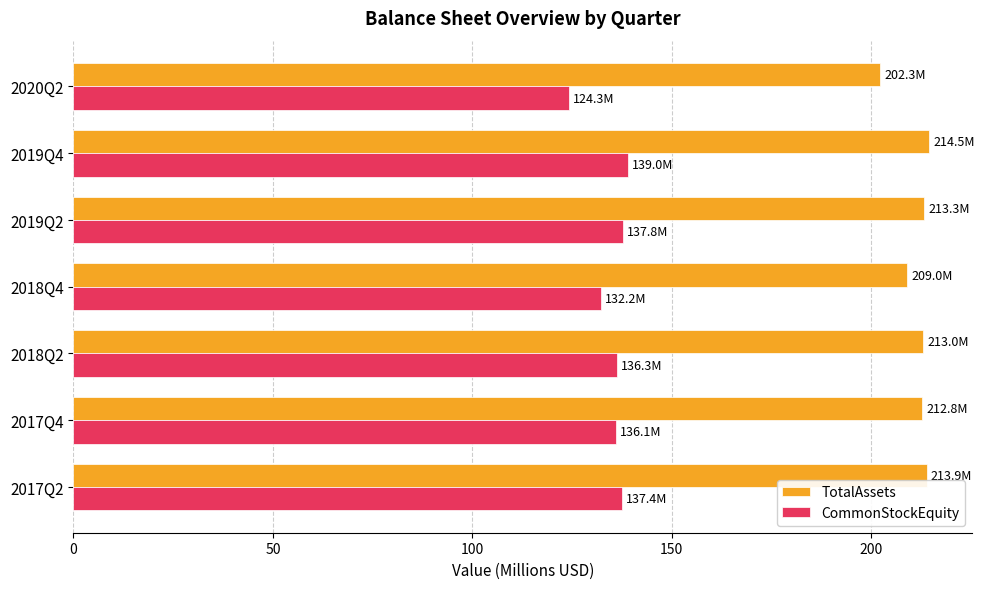

What is the highest value of the TotalAssets series?

214.5